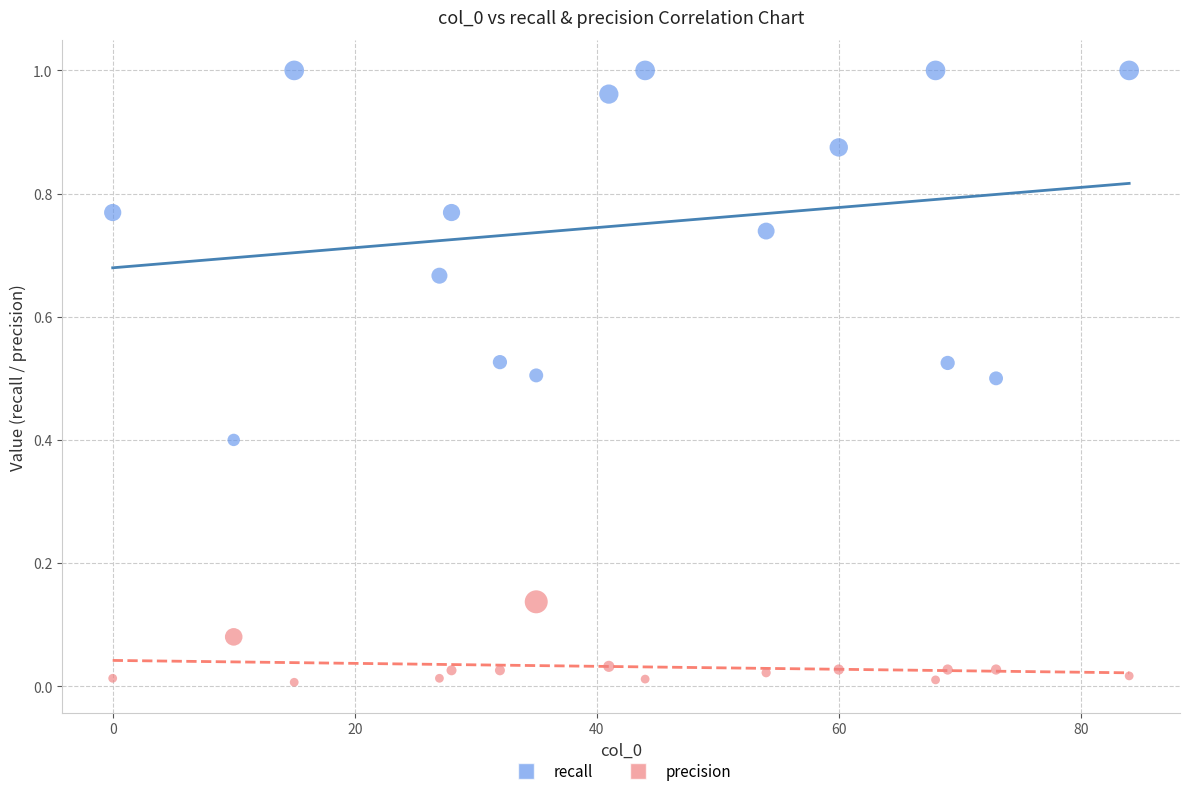

Which series reaches the minimum Y coordinate?

precision